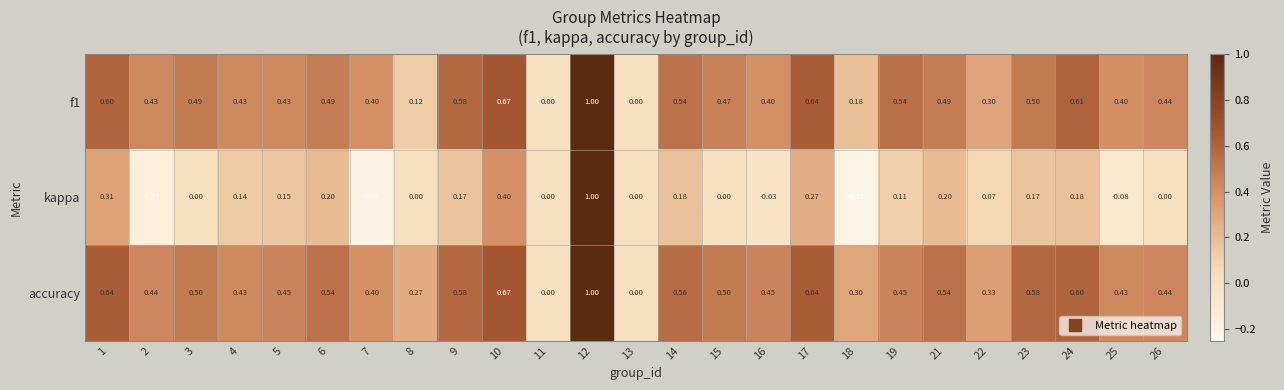

Is the value of kappa at 11 greater than the value of f1 at 21?

No